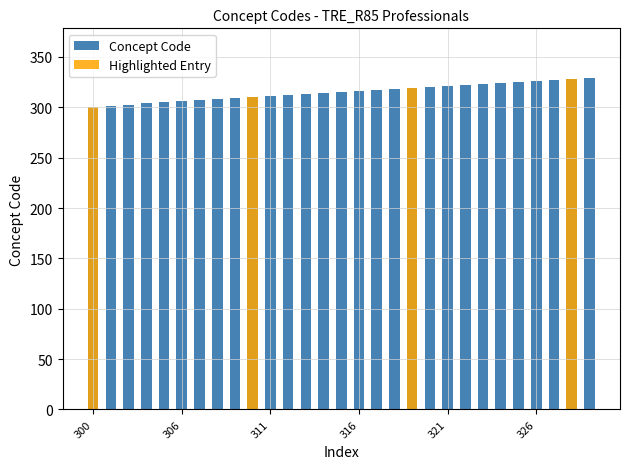

Reading left to right, extract all data points from this chart.

Concept Code: 300	301	302	304	305	306	307	308	309	310	311	312	313	314	315	316	317	318	319	320	321	322	323	324	325	326	327	328	329
Highlighted Entry: 300	0	0	0	0	0	0	0	0	310	0	0	0	0	0	0	0	0	319	0	0	0	0	0	0	0	0	328	0